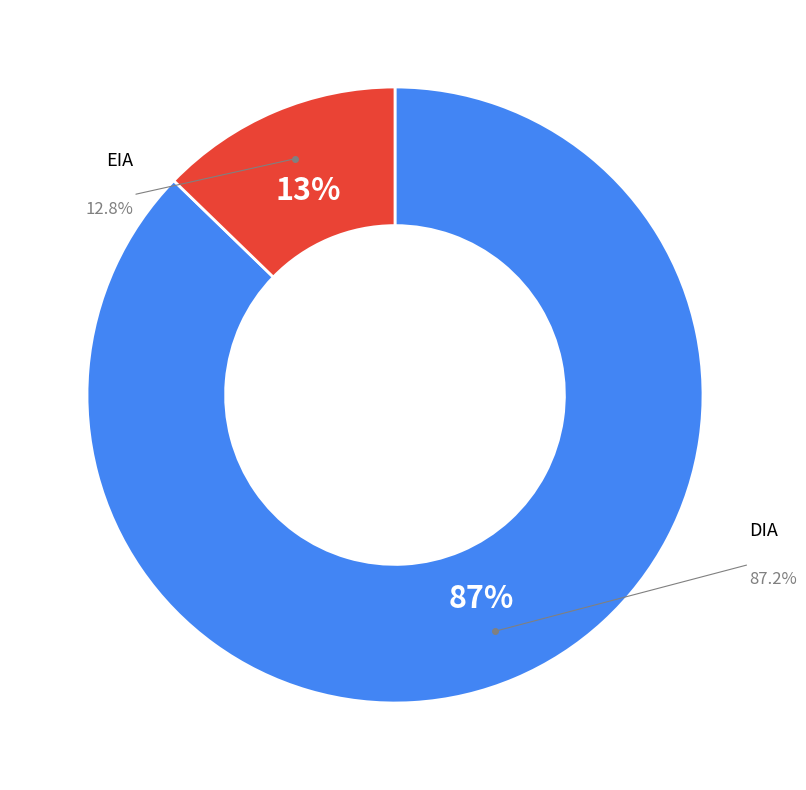

True or false: EIA accounts for 1% of the total.

False